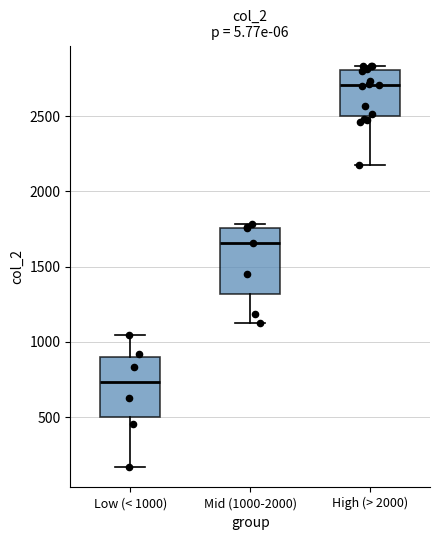

Which box has the highest median line?

High (> 2000)